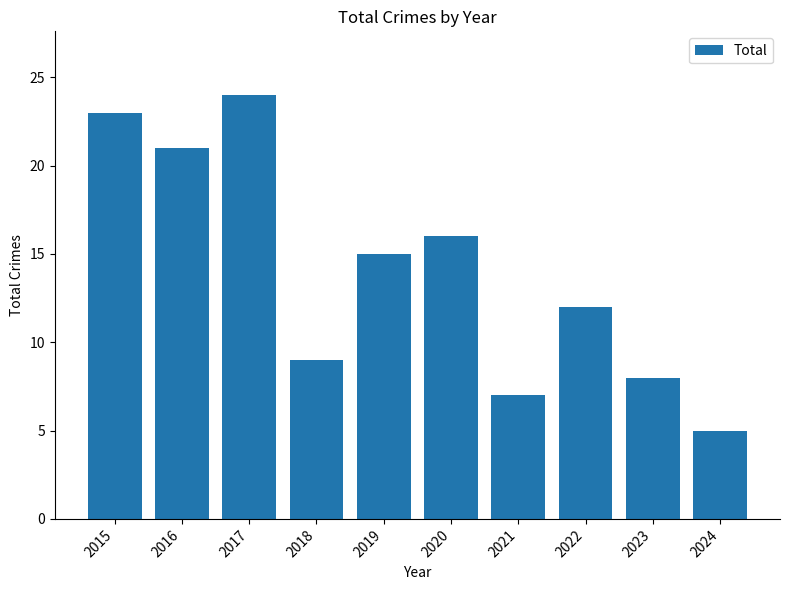

List the labels in order of value, largest first.

2017, 2015, 2016, 2020, 2019, 2022, 2018, 2023, 2021, 2024